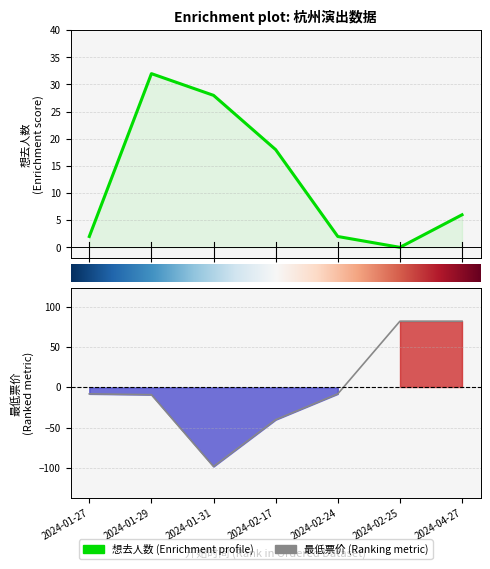

What is the average value of the 想去人数 series?

12.6